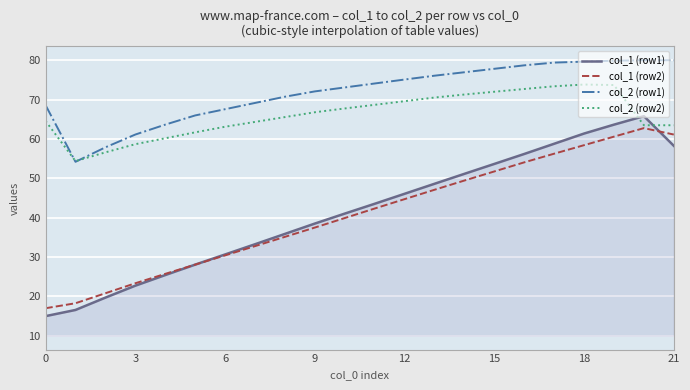

What is the maximum value for col_2 (row2)?

73.8